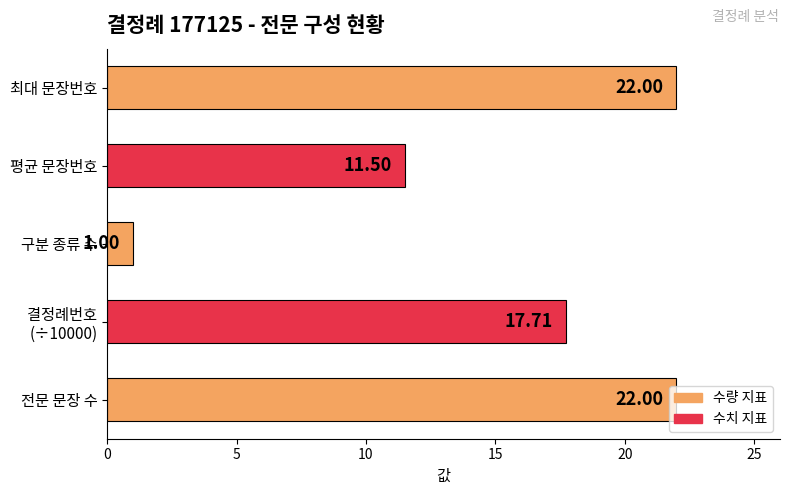

What is the difference between the maximum and minimum values?

21.0